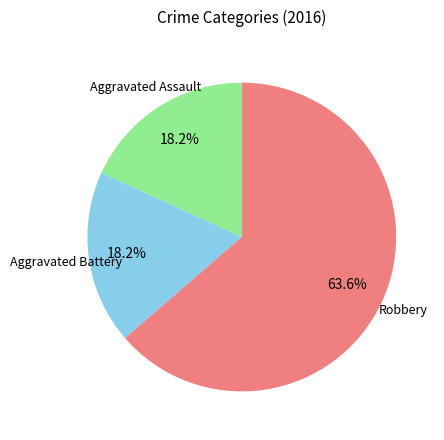

Rank the categories by value from highest to lowest.

Robbery, Aggravated Assault, Aggravated Battery